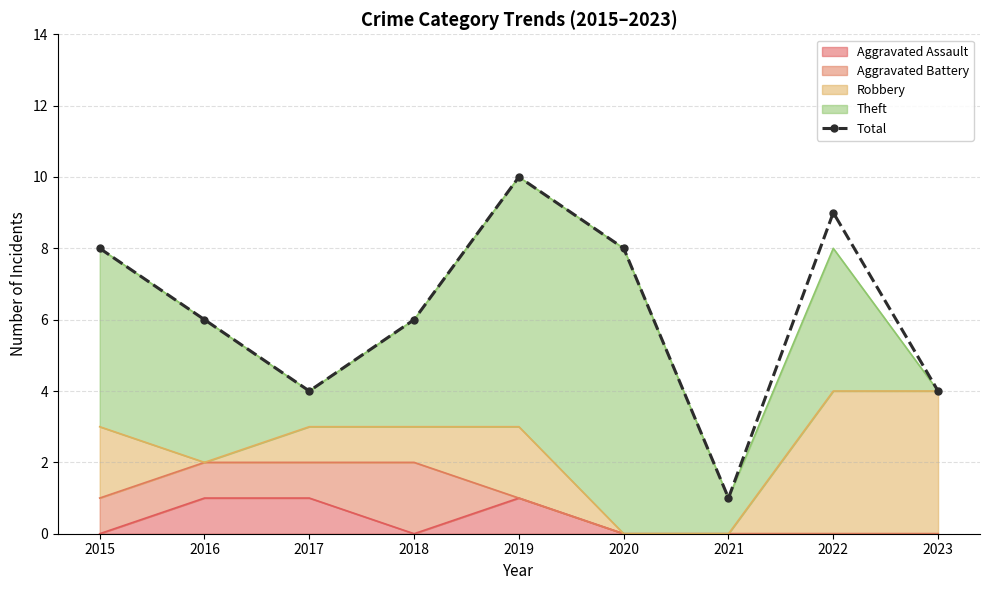

Reading left to right, what are all the values shown in this chart?

2015=8	2016=6	2017=4	2018=6	2019=10	2020=8	2021=1	2022=9	2023=4